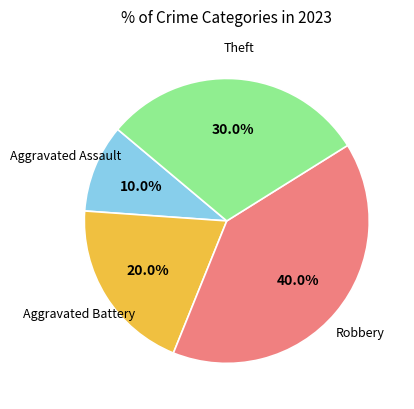

Is there any slice that represents more than half of the pie?

No